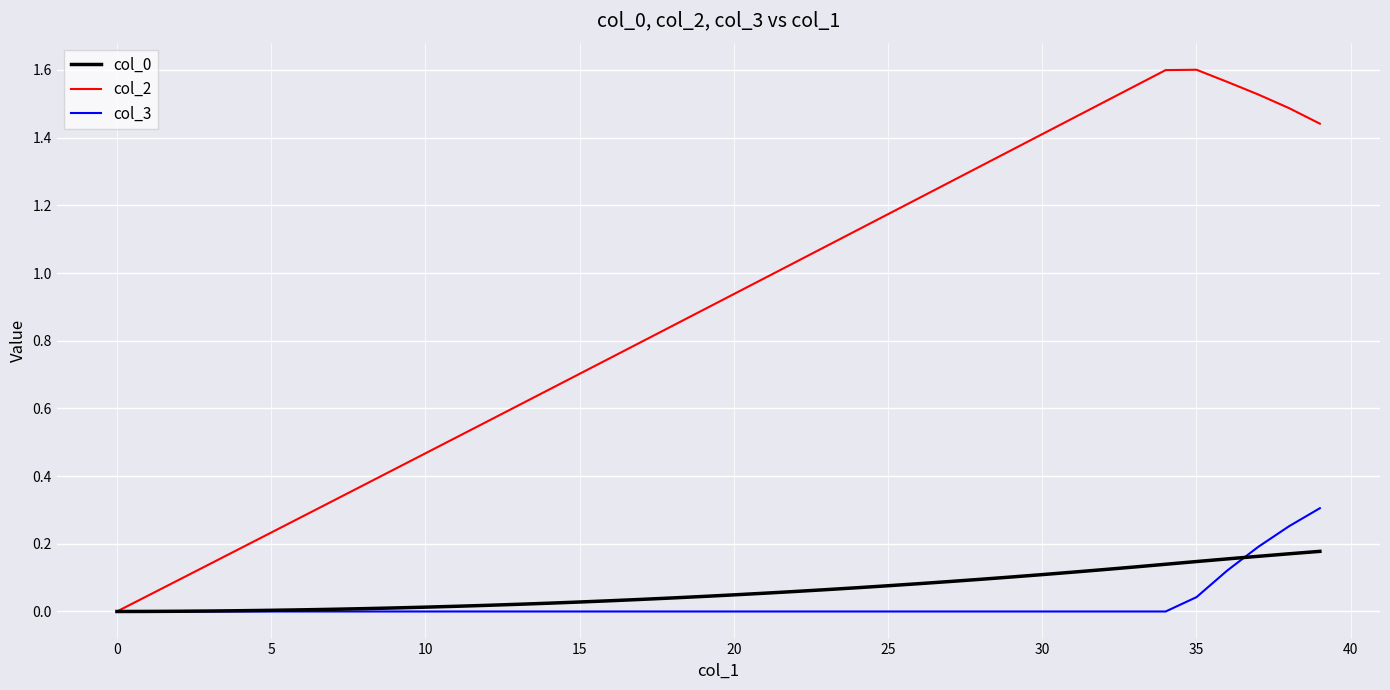

Which series has the largest total across all categories?

col_2